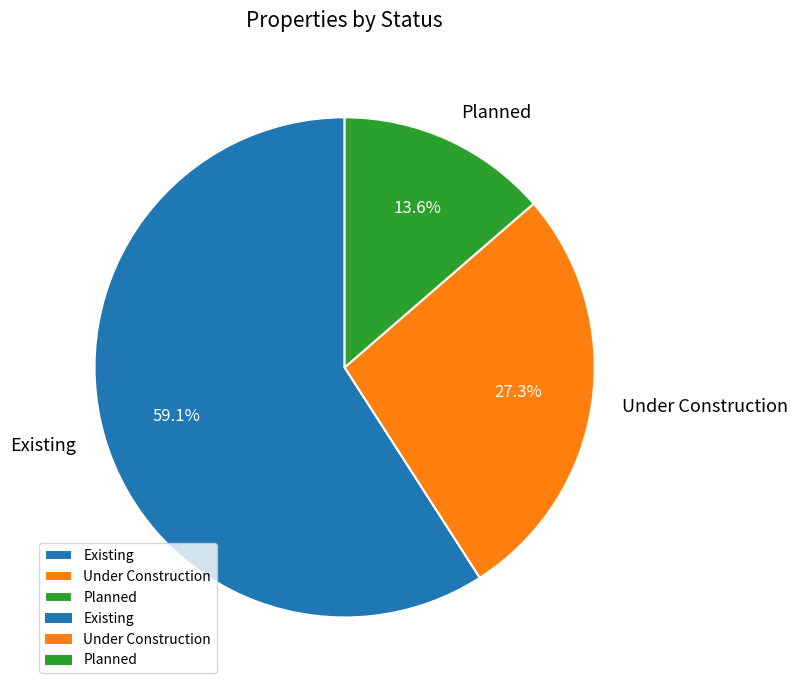

What is the largest slice in the pie chart?

Existing